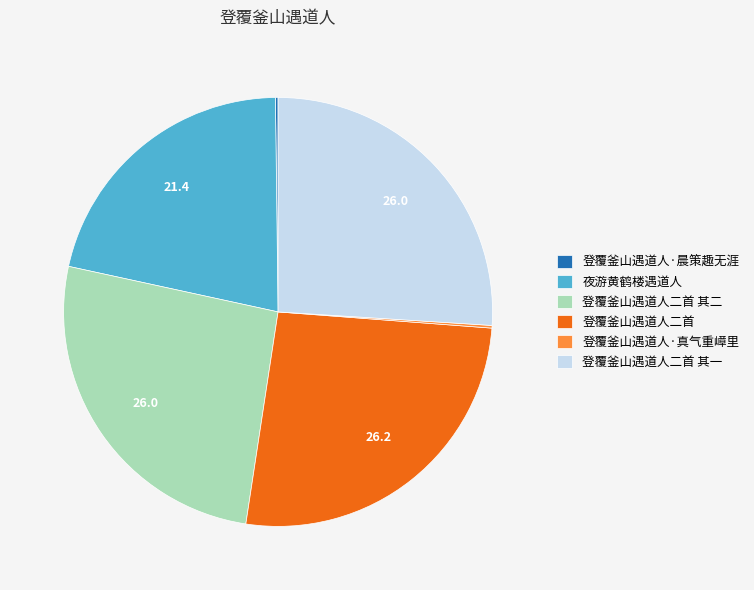

What is the ratio of the value at 登覆釜山遇道人二首 to the value at 登覆釜山遇道人二首 其一?

1.0